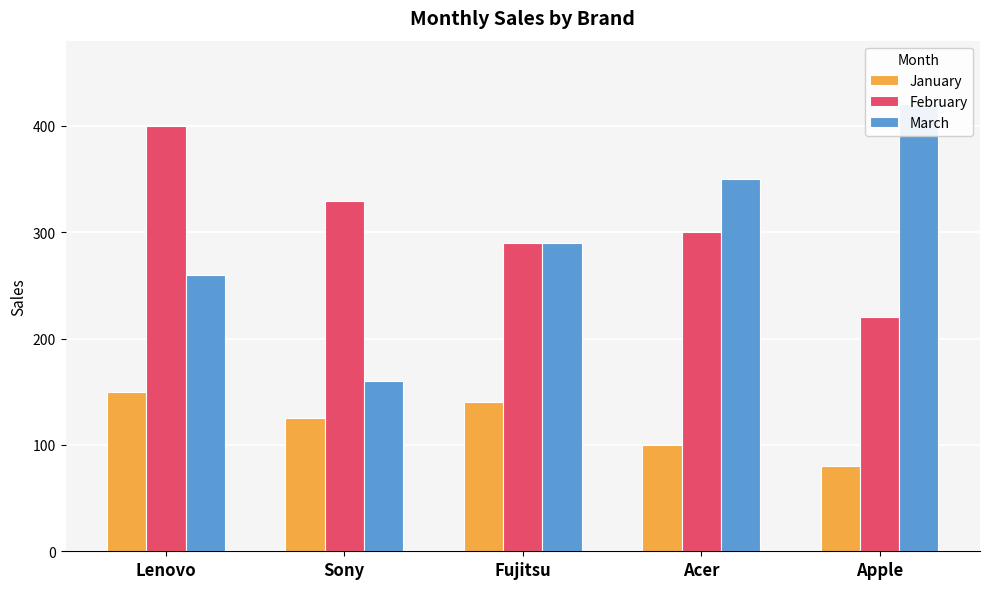

Where does the March series first go above 290?

Acer